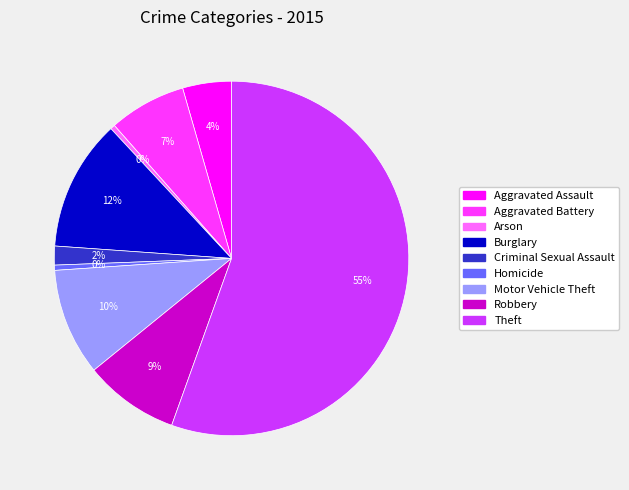

How many segments does this pie chart have?

9